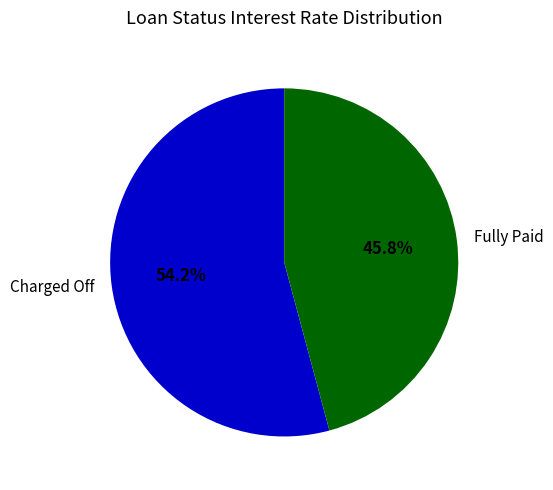

What percentage is the Fully Paid slice, to the nearest percent?

46%